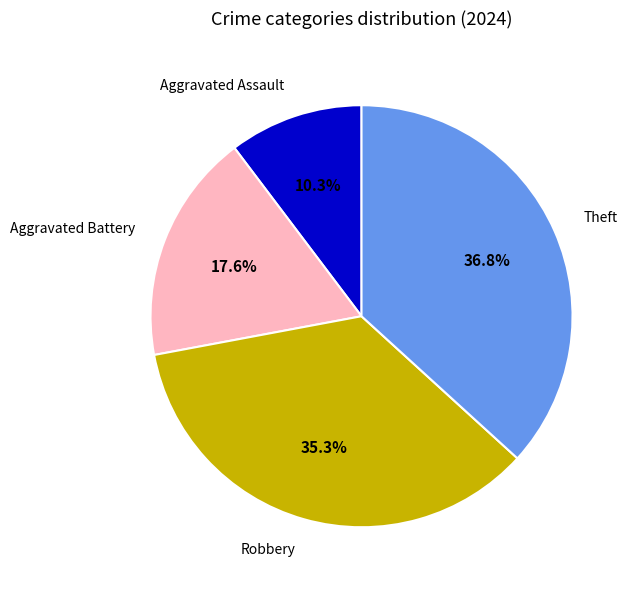

Rank the categories by value from lowest to highest.

Aggravated Assault, Aggravated Battery, Robbery, Theft